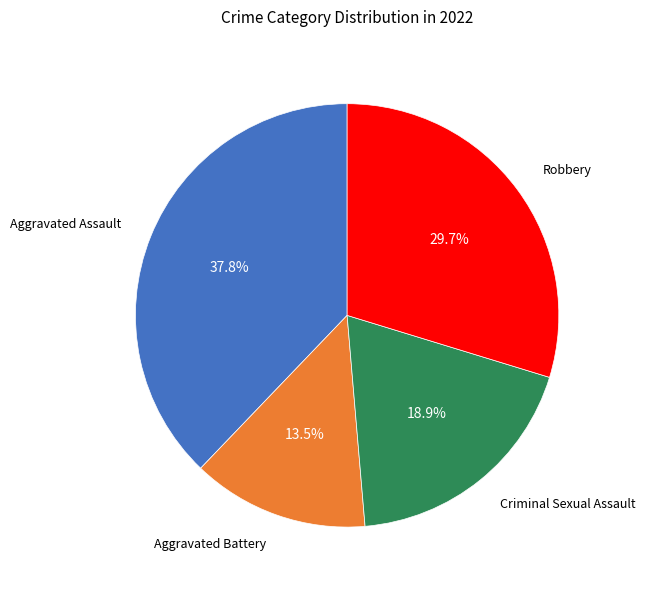

Does any single category account for the majority?

No